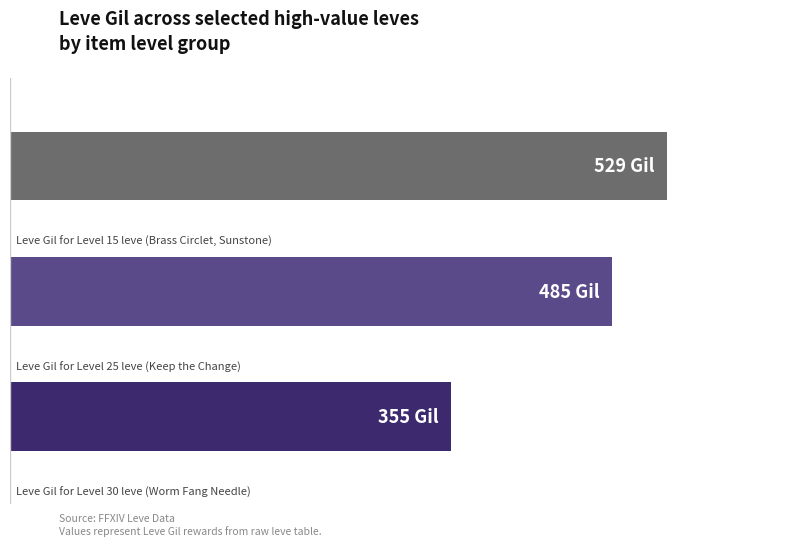

Where is the data nearest to the value 442?

1